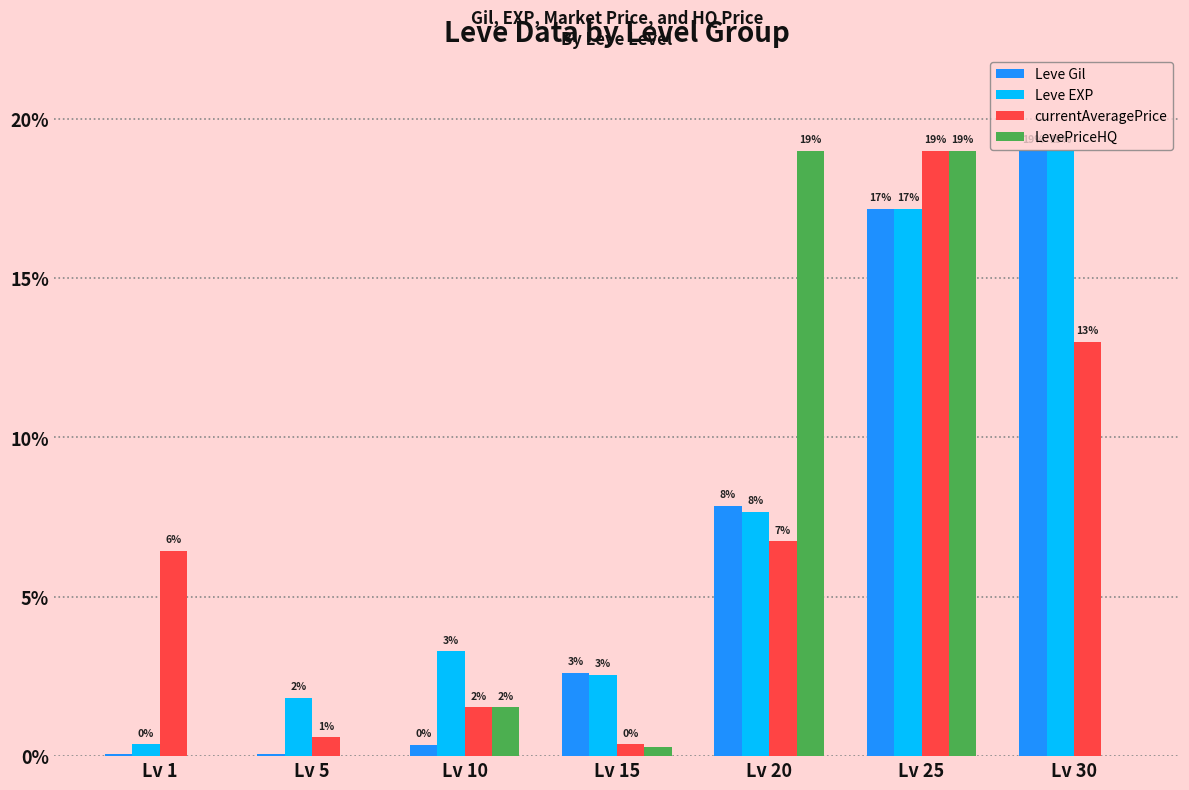

What are all the series names shown in the legend?

Leve Gil, Leve EXP, currentAveragePrice, LevePriceHQ